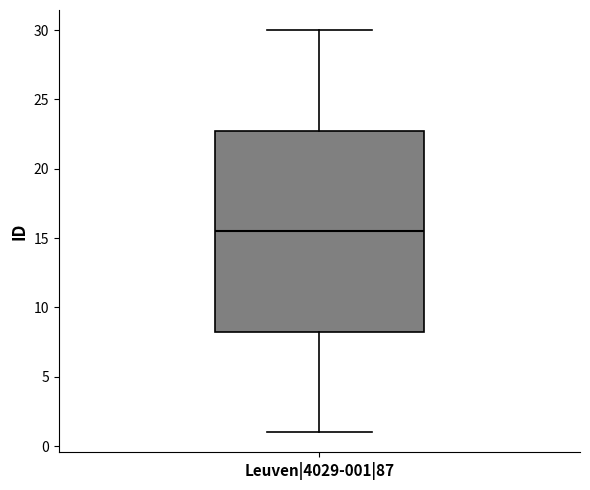

Where does the upper whisker of the box for Leuven|4029-001|87 end on the y-axis? The values are not printed on the chart, so give them approximately, as read against the axis.

30.0